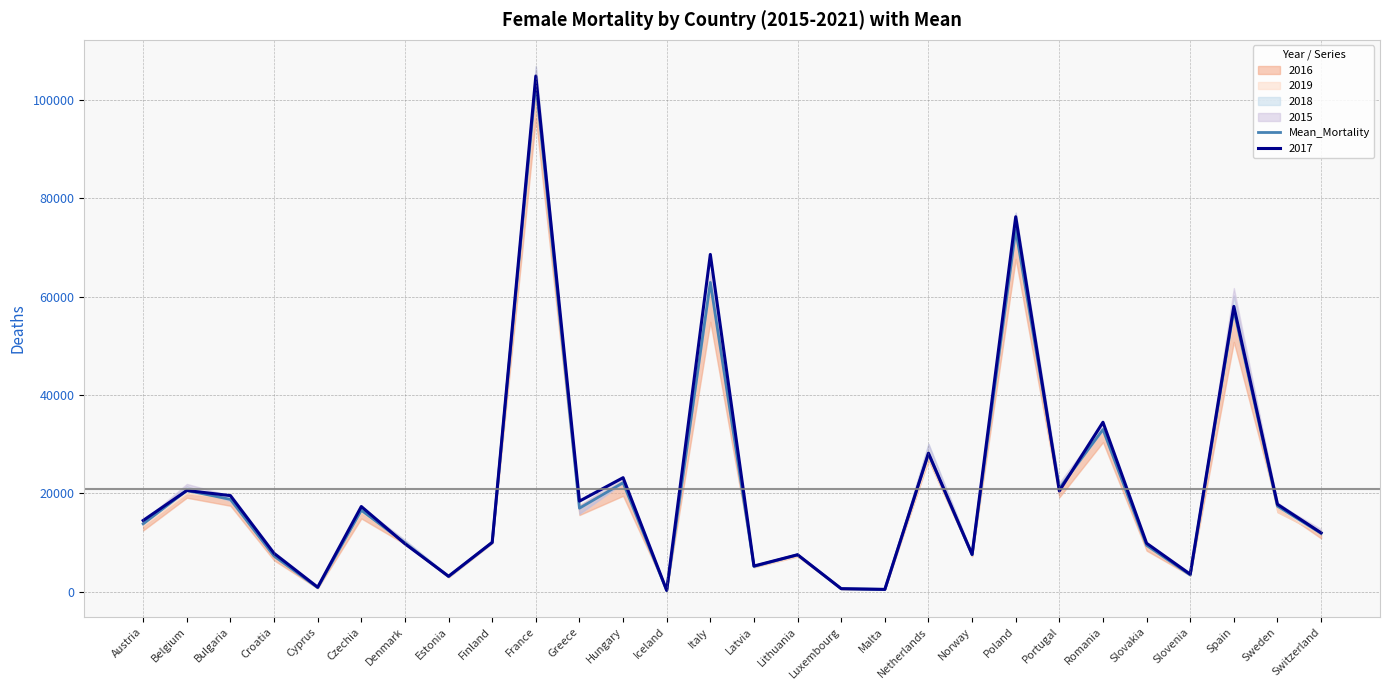

How many lines are shown in the chart?

1